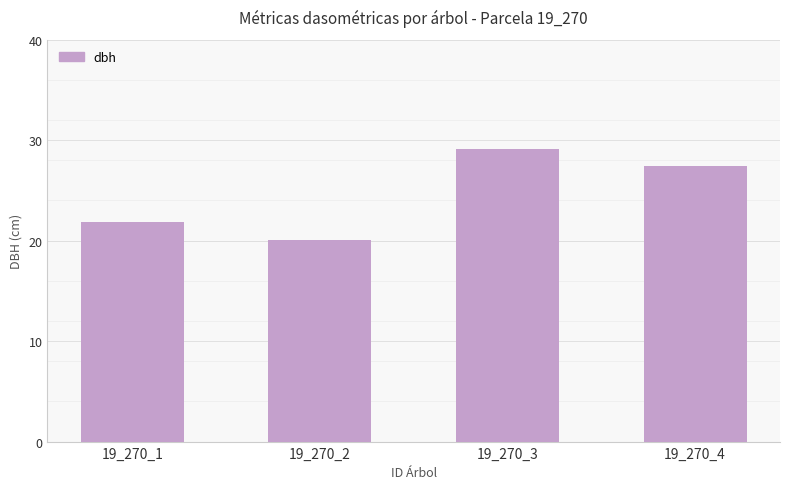

What is the ratio of the value at 19_270_1 to the value at 19_270_4?

0.8